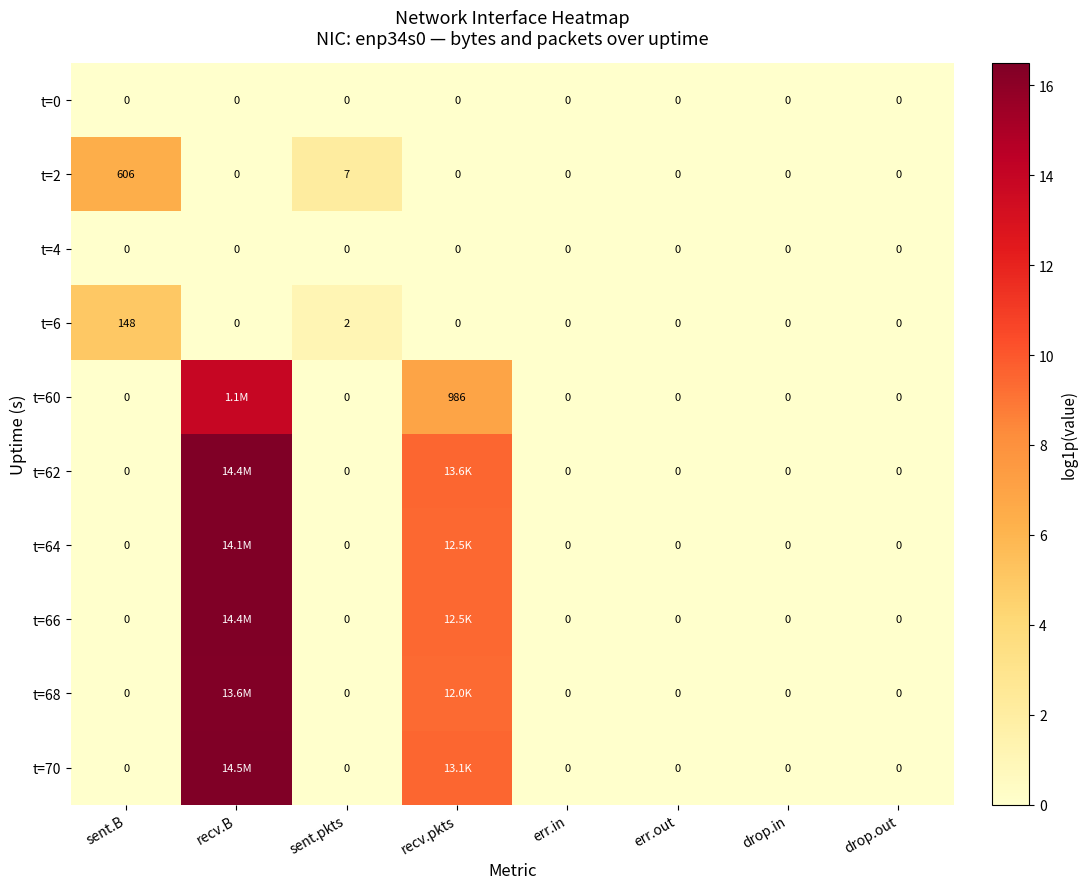

How many categories are shown in the chart?

8